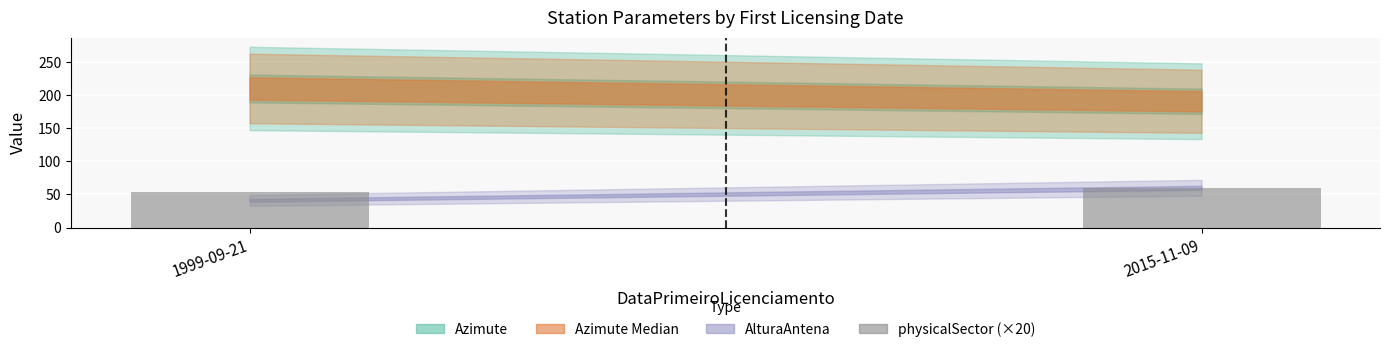

How many distinct data groups are displayed?

1